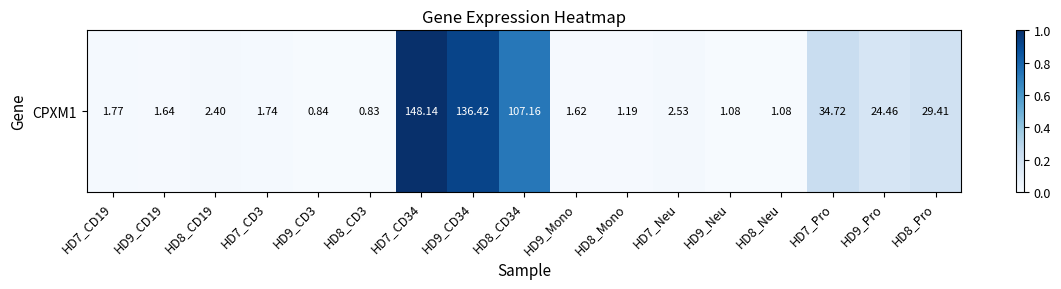

What is the difference between the maximum and minimum values?

1.0